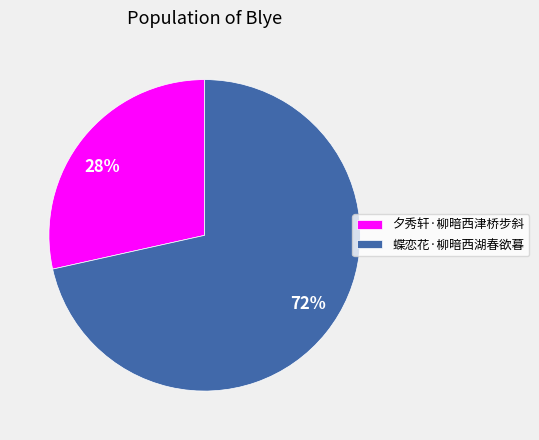

Rank the categories by value from highest to lowest.

蝶恋花·柳暗西湖春欲暮, 夕秀轩·柳暗西津桥步斜